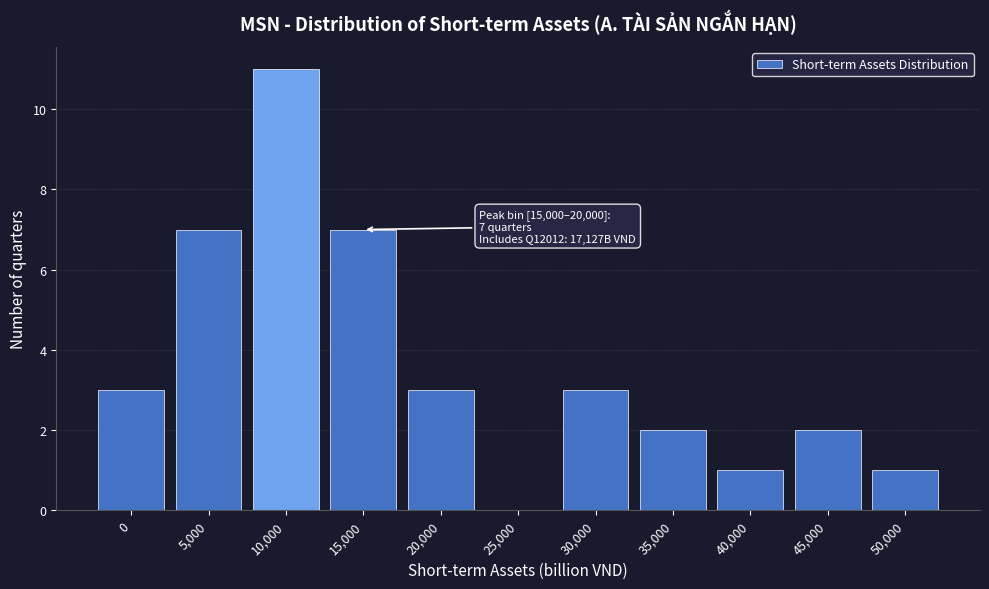

Reading right to left, transcribe all the data shown in this chart.

50,000=1	45,000=2	40,000=1	35,000=2	30,000=3	25,000=0	20,000=3	15,000=7	10,000=11	5,000=7	0=3